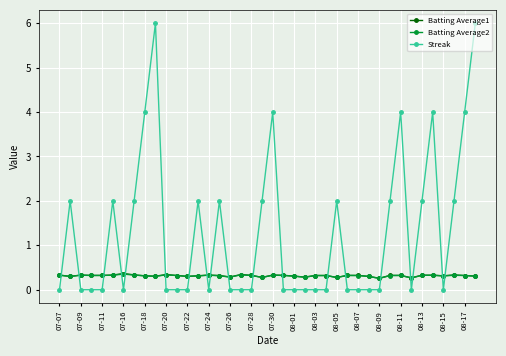

What is the highest value of the Batting Average1 series?

0.4